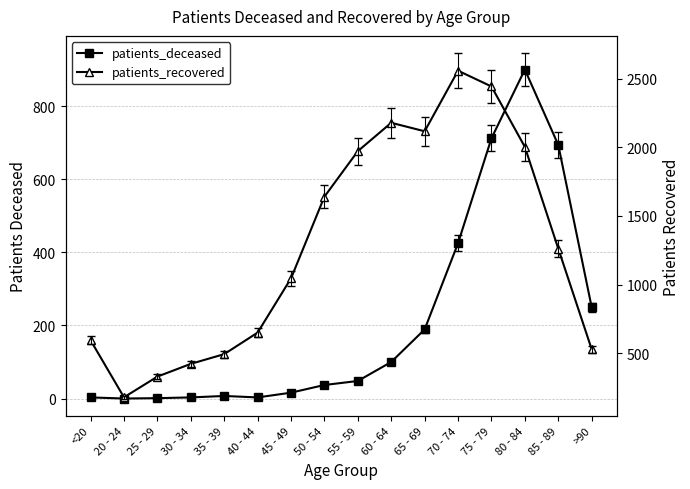

What is the lowest value of the patients_recovered series?

177